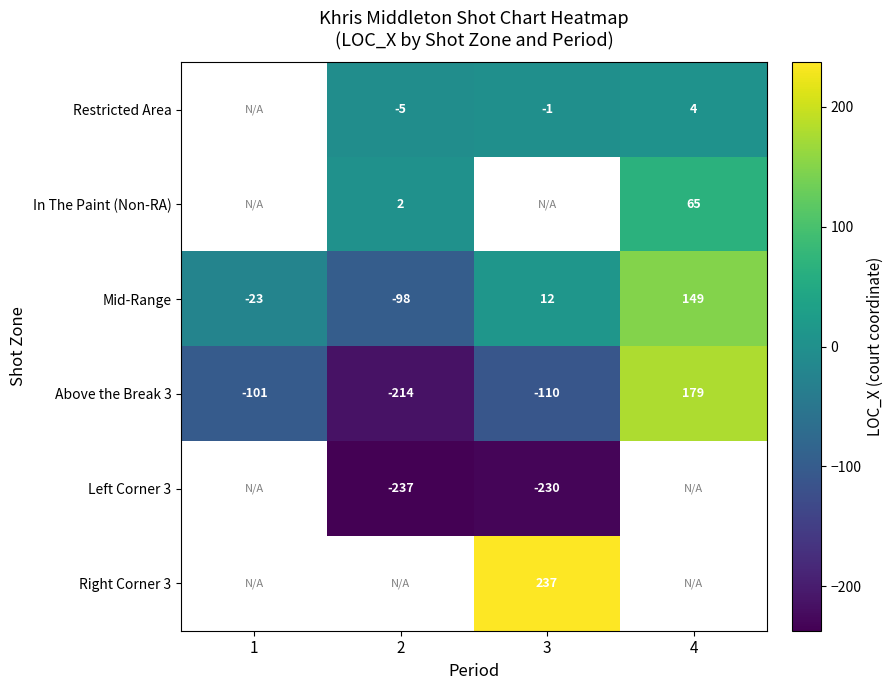

Which category has the highest value across all series?

3